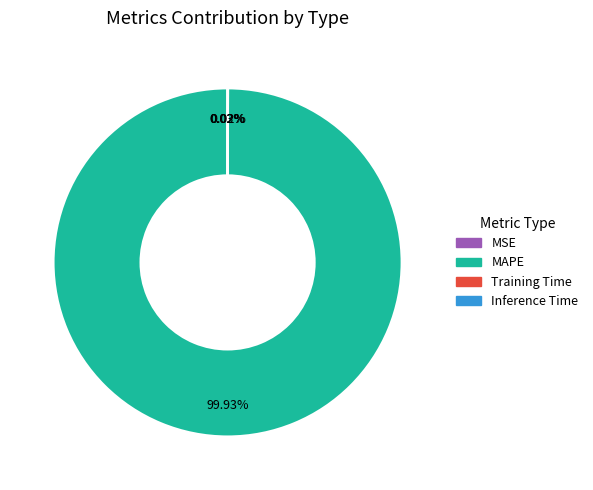

What is the majority slice?

MAPE